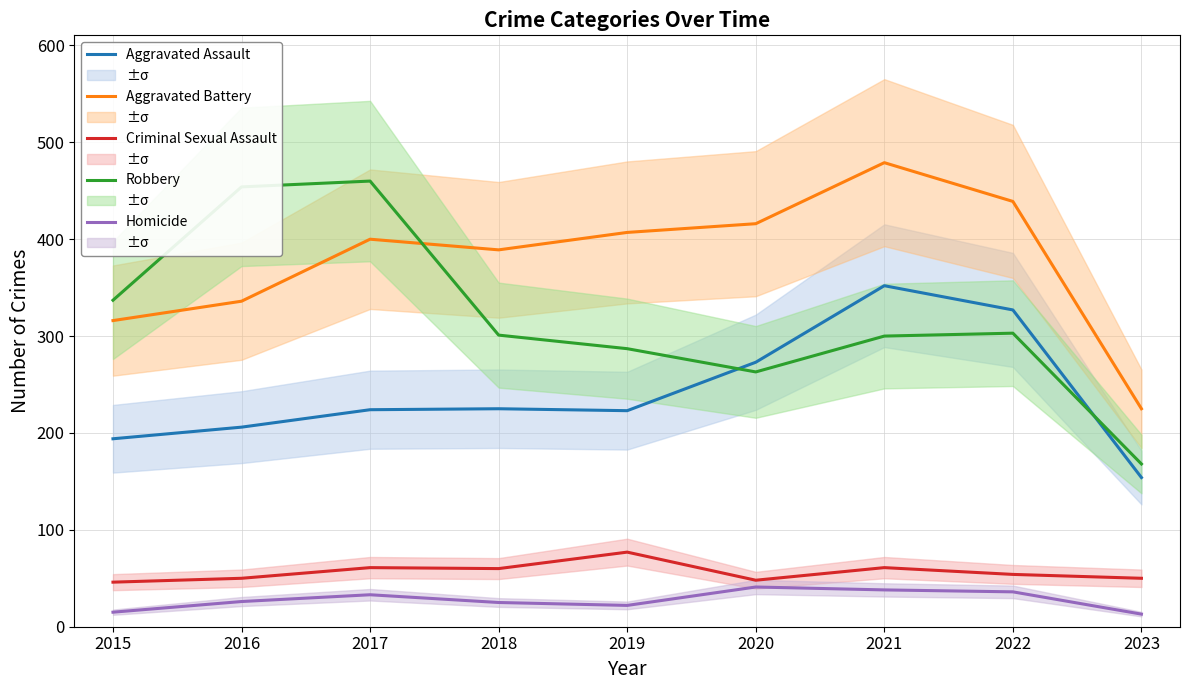

What are all the series names shown in the legend?

Aggravated Assault, Aggravated Battery, Criminal Sexual Assault, Robbery, Homicide